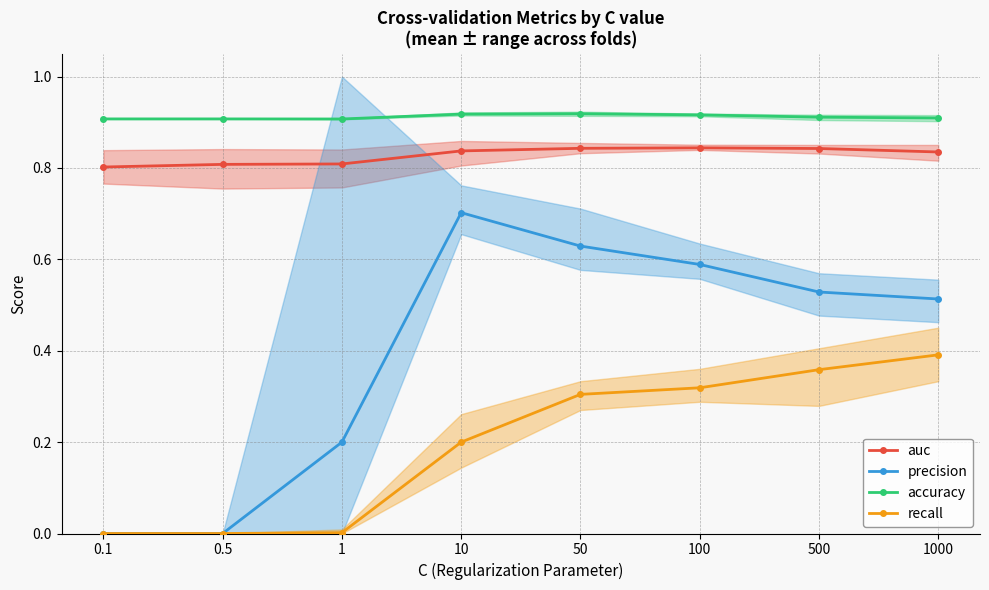

Reading right to left, list all the values displayed in this chart.

auc: 1000=0.8	500=0.8	100=0.8	50=0.8	10=0.8	1=0.8	0.5=0.8	0.1=0.8
precision: 1000=0.5	500=0.5	100=0.6	50=0.6	10=0.7	1=0.2	0.5=0.0	0.1=0.0
accuracy: 1000=0.9	500=0.9	100=0.9	50=0.9	10=0.9	1=0.9	0.5=0.9	0.1=0.9
recall: 1000=0.4	500=0.4	100=0.3	50=0.3	10=0.2	1=0.0	0.5=0.0	0.1=0.0